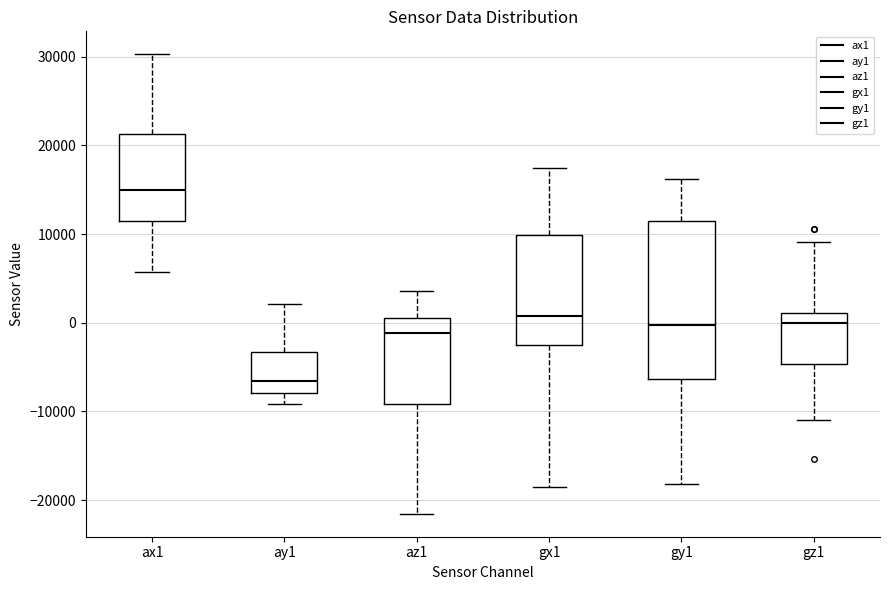

Reading left to right, read every box against the y-axis: the position of its median line, the range the box covers, and the ends of its whiskers. The values are not printed on the chart, so give them approximately, as read against the axis.

ax1: median 15000, box 12000 to 21000, whiskers 6000 to 30000
ay1: median -7000, box -8000 to -3000, whiskers -9000 to 2000
az1: median -1000, box -9000 to 1000, whiskers -22000 to 4000
gx1: median 1000, box -3000 to 10000, whiskers -18000 to 17000
gy1: median 0, box -6000 to 11000, whiskers -18000 to 16000
gz1: median 0, box -5000 to 1000, whiskers -11000 to 9000